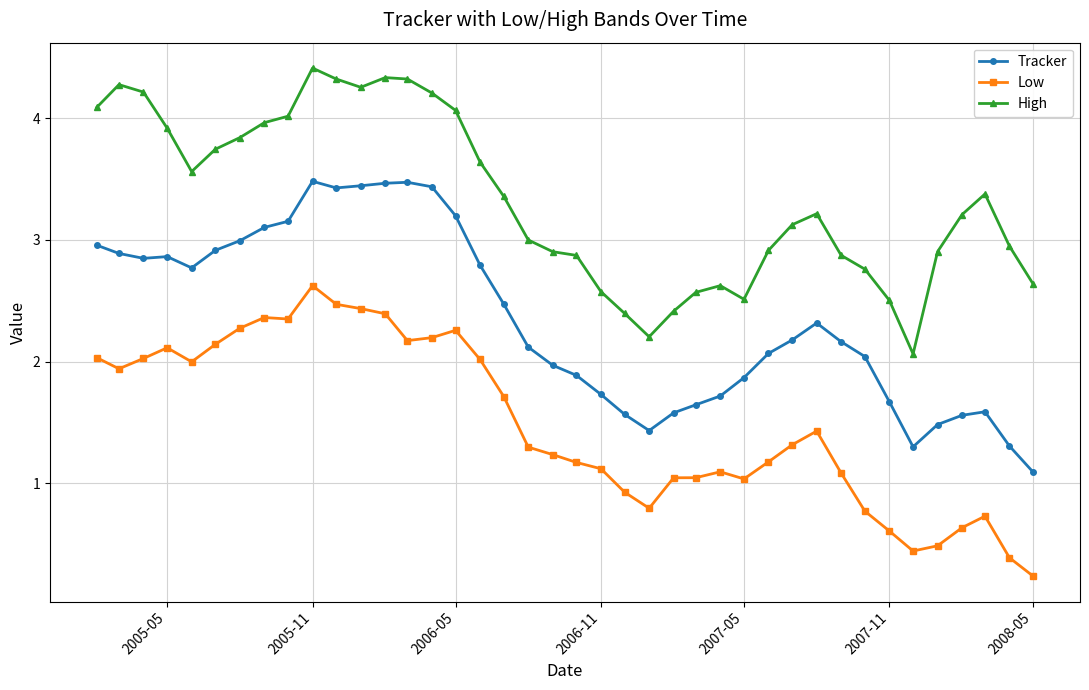

Does the chart display data point markers on the line(s)?

Yes